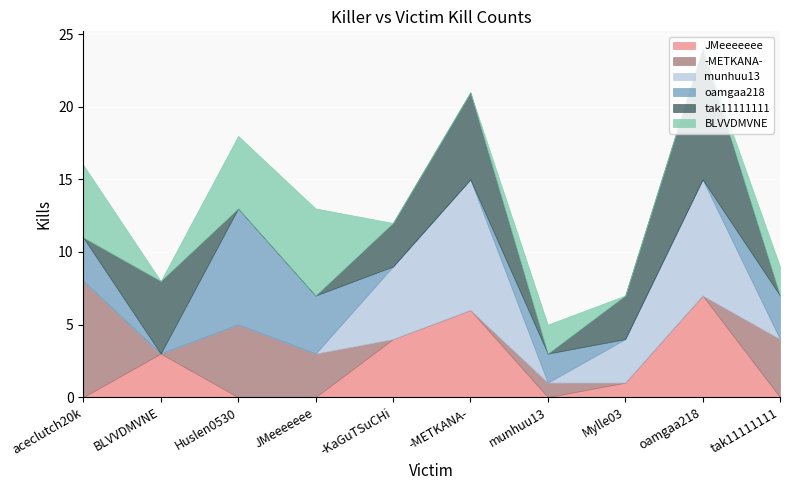

At which category does JMeeeeeee reach its first local peak?

BLVVDMVNE